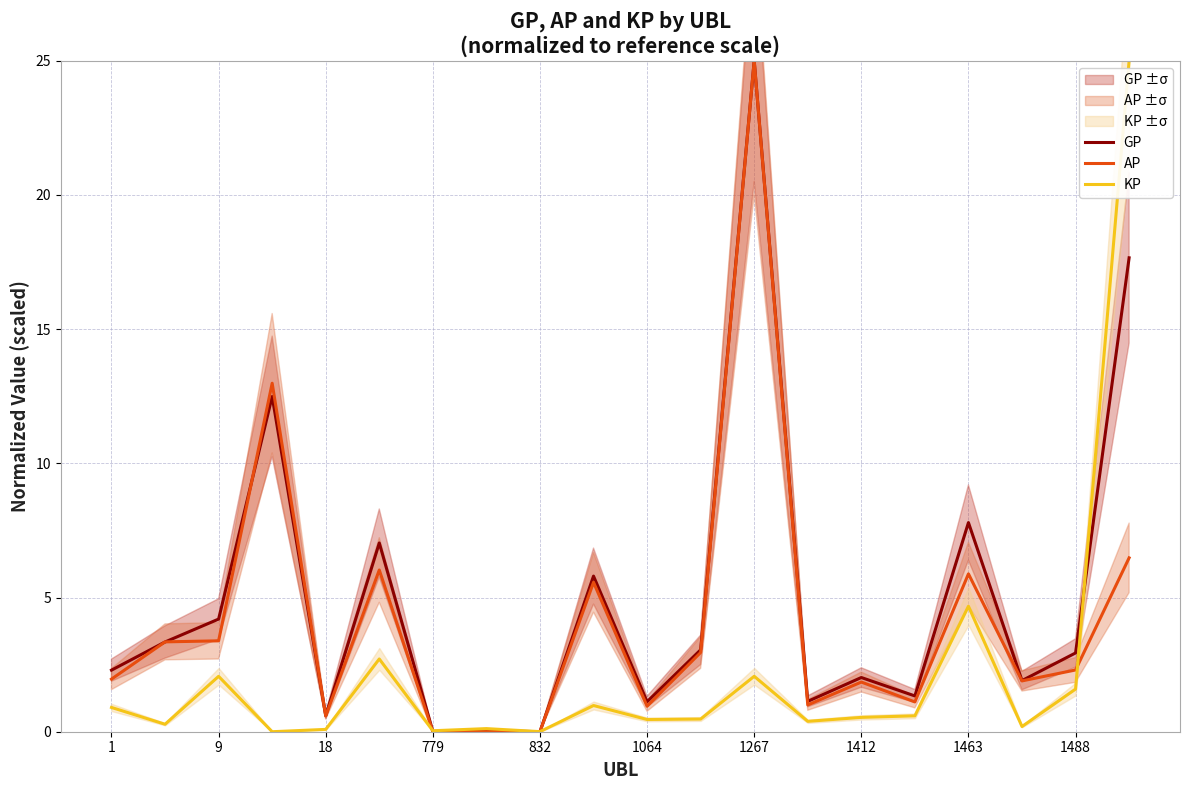

How many data points in GP are above 2?

12